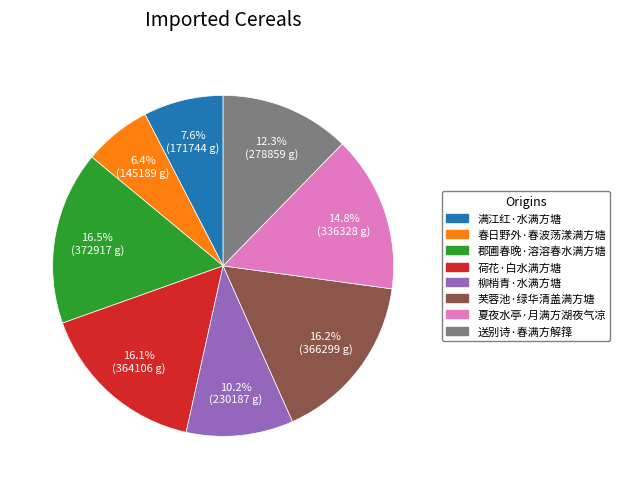

Does 送别诗·春满方解箨 account for over 50% of the chart?

No